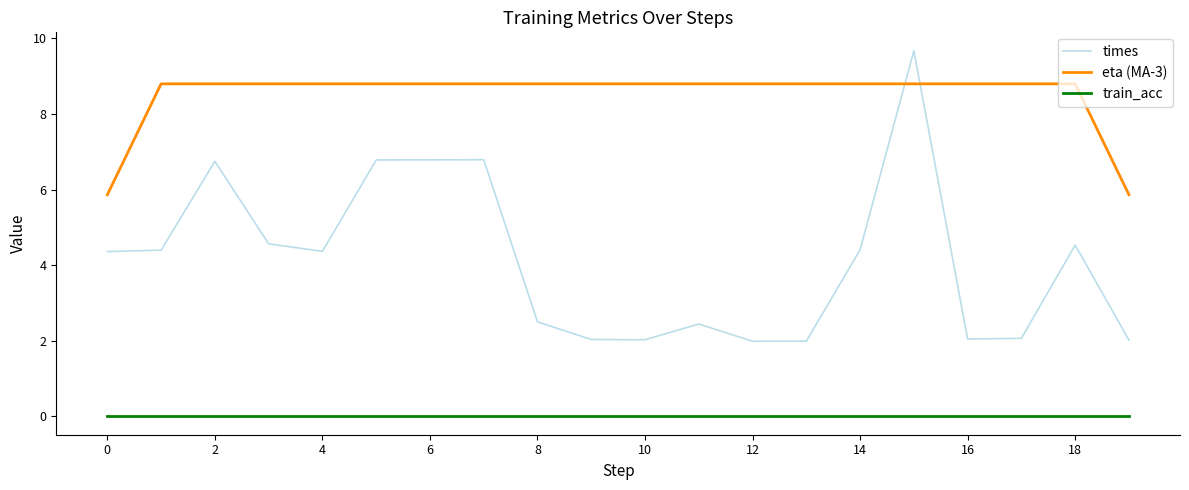

Which series has the widest spread of values?

times